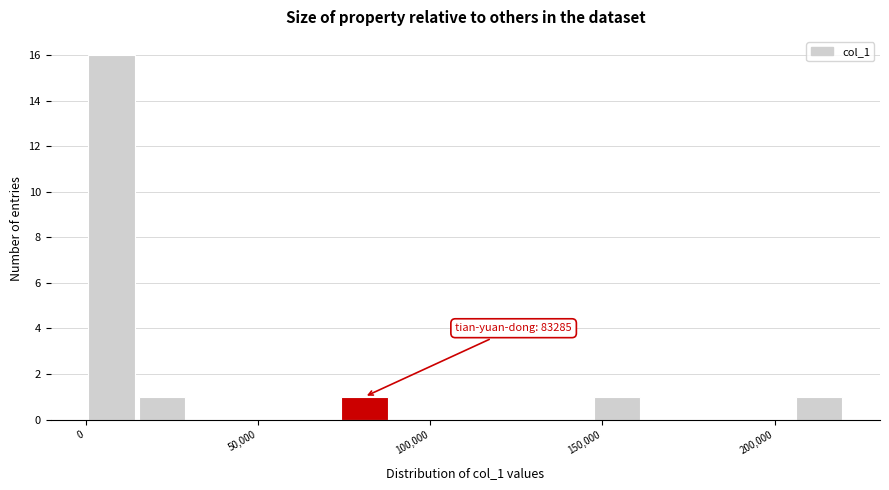

Read against the x-axis, roughly where is the centre of the tallest bar?

10000